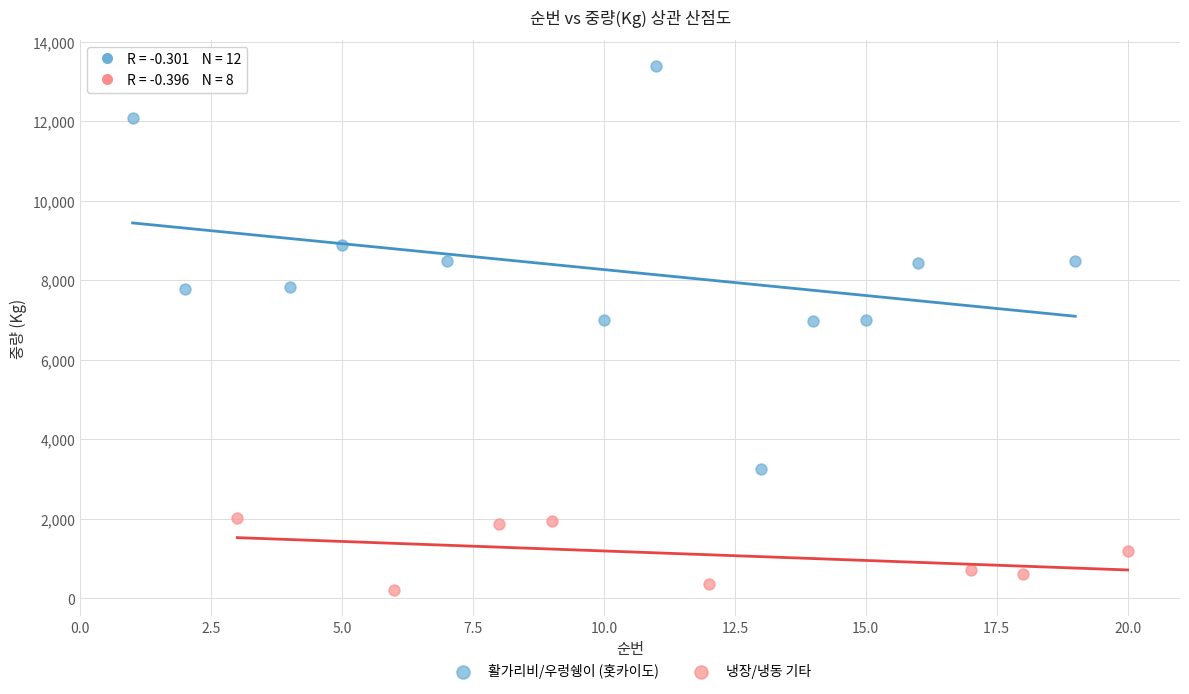

What are all the series names shown in the legend?

활가리비/우렁쉥이 (홋카이도), 냉장/냉동 기타